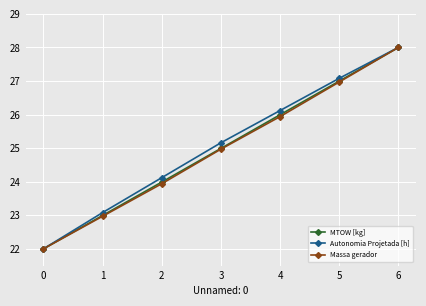

How many data points in Massa gerador are above 24?

4